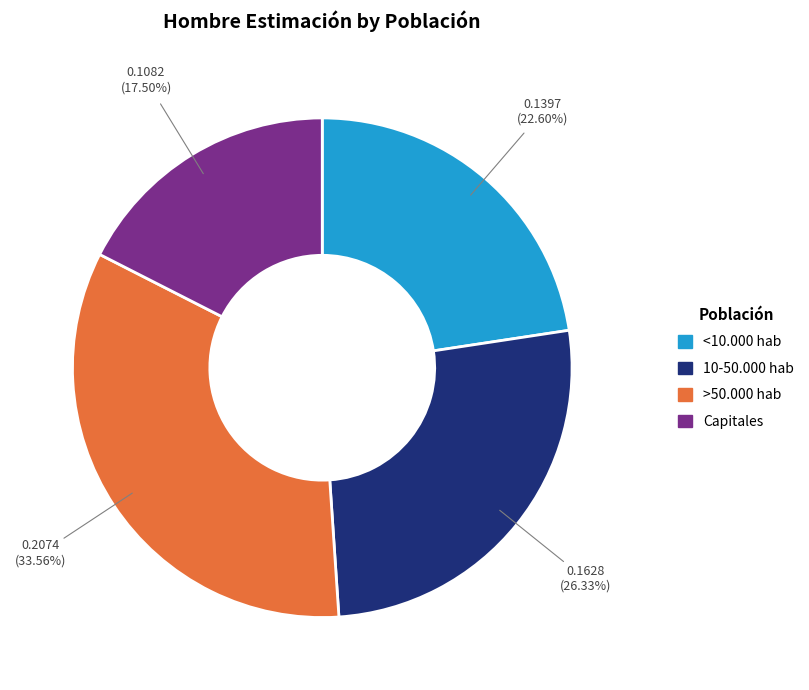

Which slice is the smallest?

Capitales